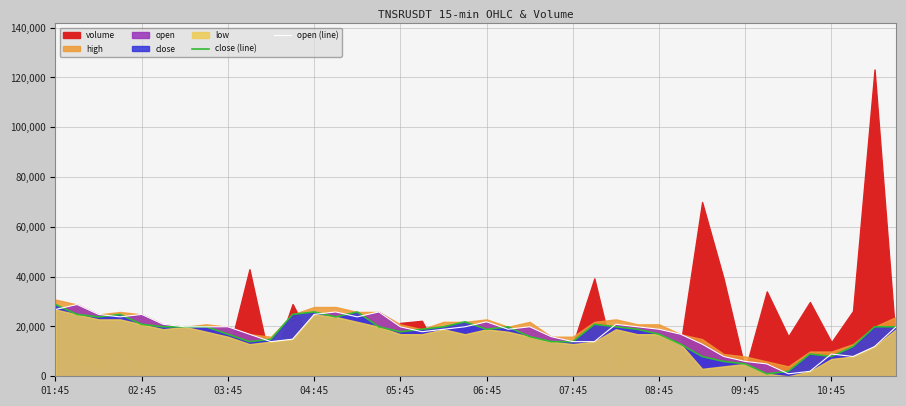

What is the minimum value for open (line)?

993.5